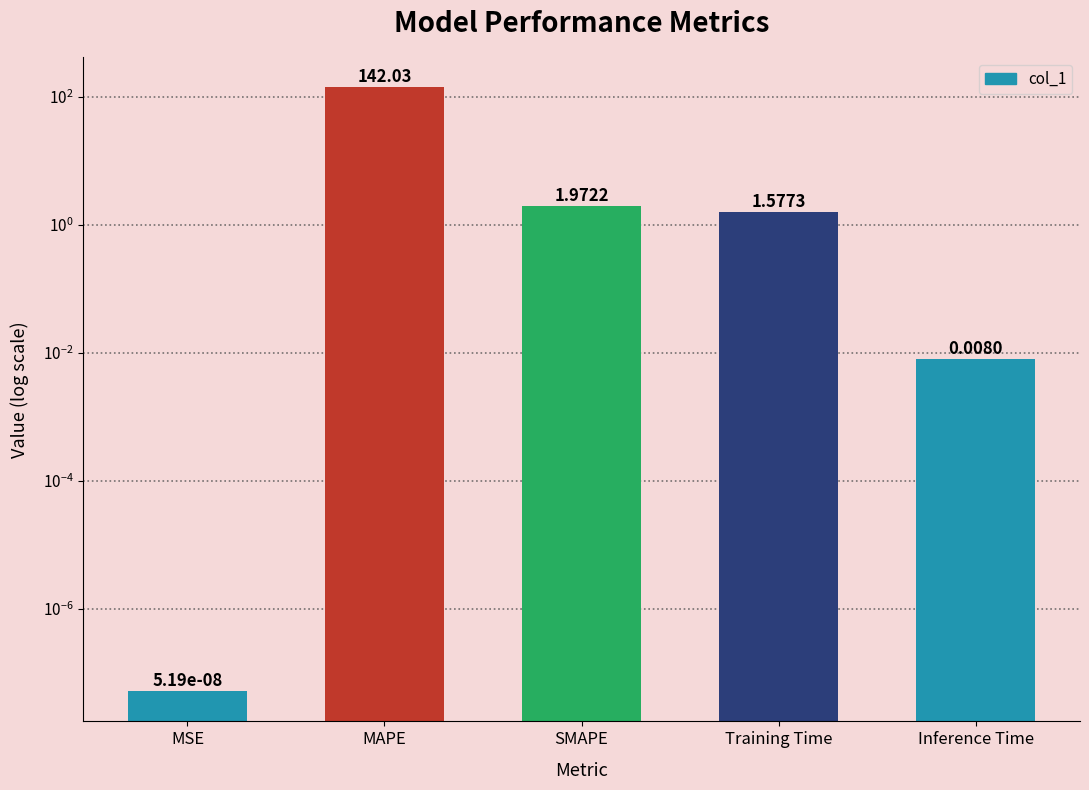

Reading right to left, list all the values displayed in this chart.

Inference Time=0.0	Training Time=1.6	SMAPE=2.0	MAPE=142.0	MSE=0.0